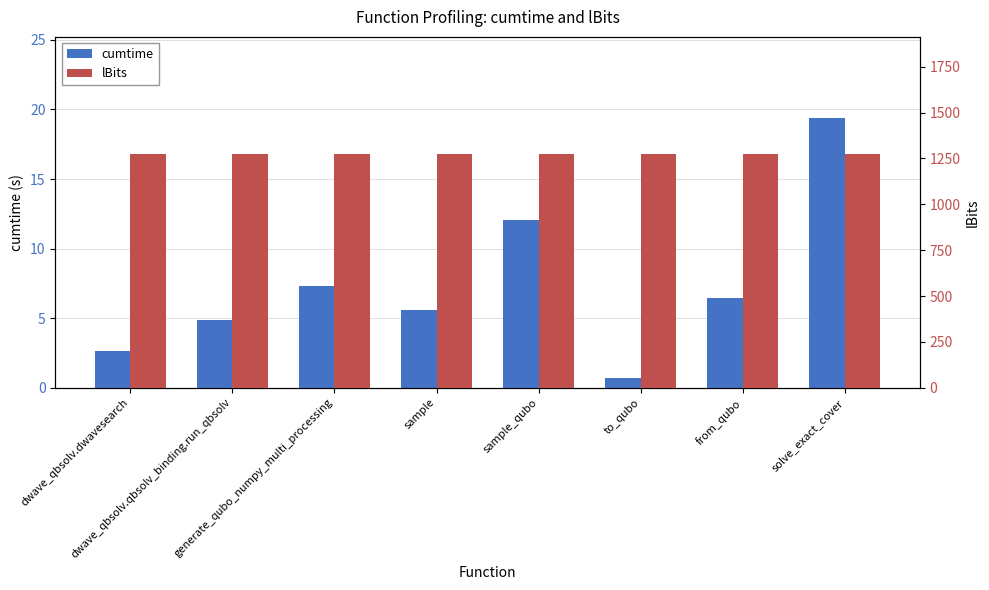

Reading left to right, what are all the values shown in this chart?

cumtime: 2.6	4.9	7.3	5.6	12.1	0.7	6.5	19.4
lBits: 1275.0	1275.0	1275.0	1275.0	1275.0	1275.0	1275.0	1275.0